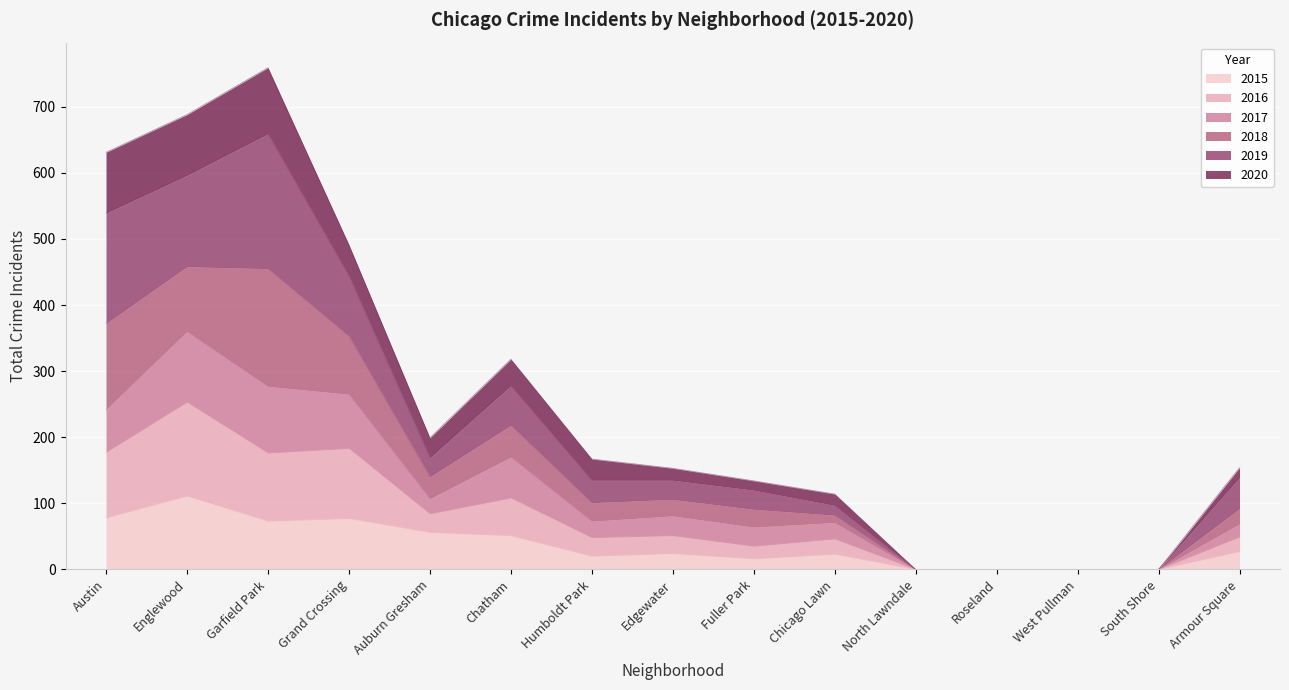

What is the sum of all 2015 values?

556